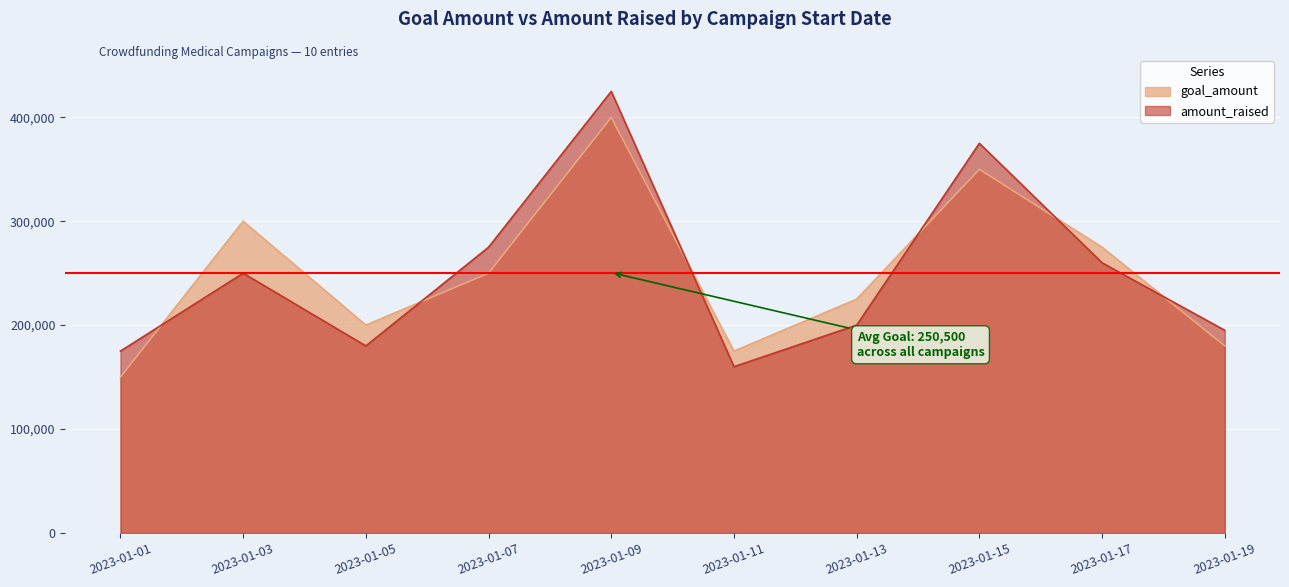

At which label is amount_raised closest to 292500?

2023-01-07